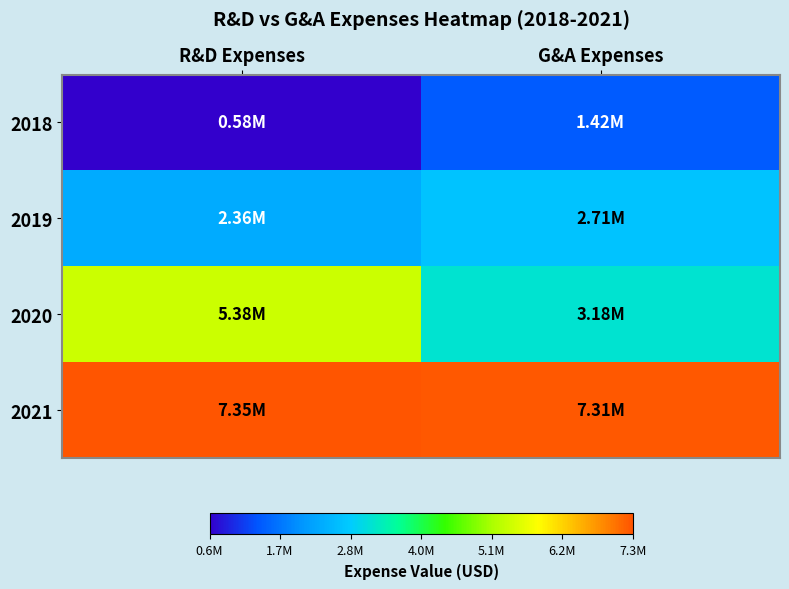

How many distinct data groups are displayed?

4